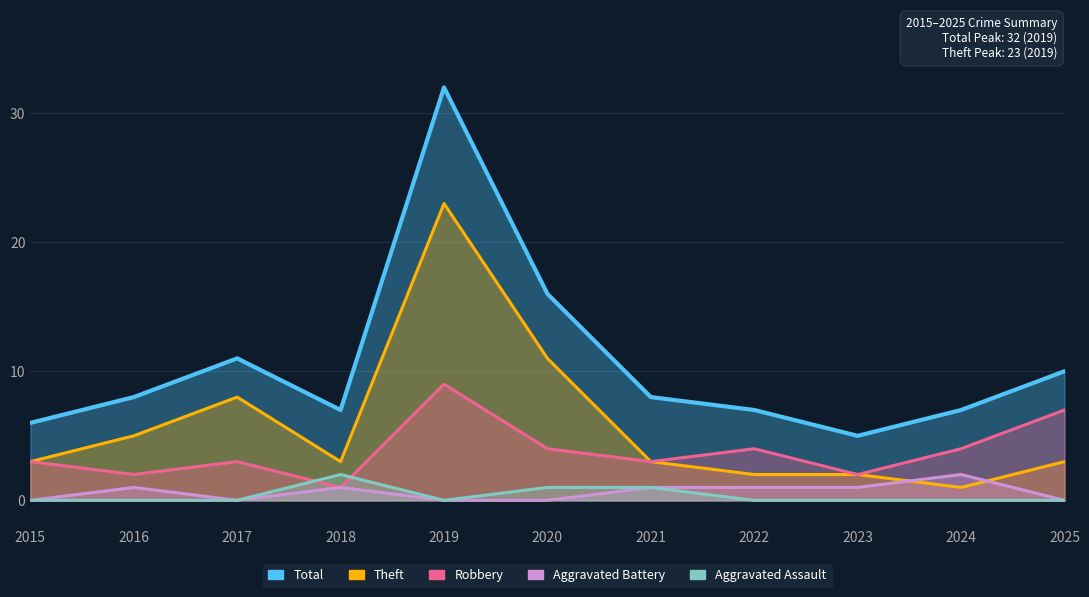

What is the total value across all series at 2022?

14